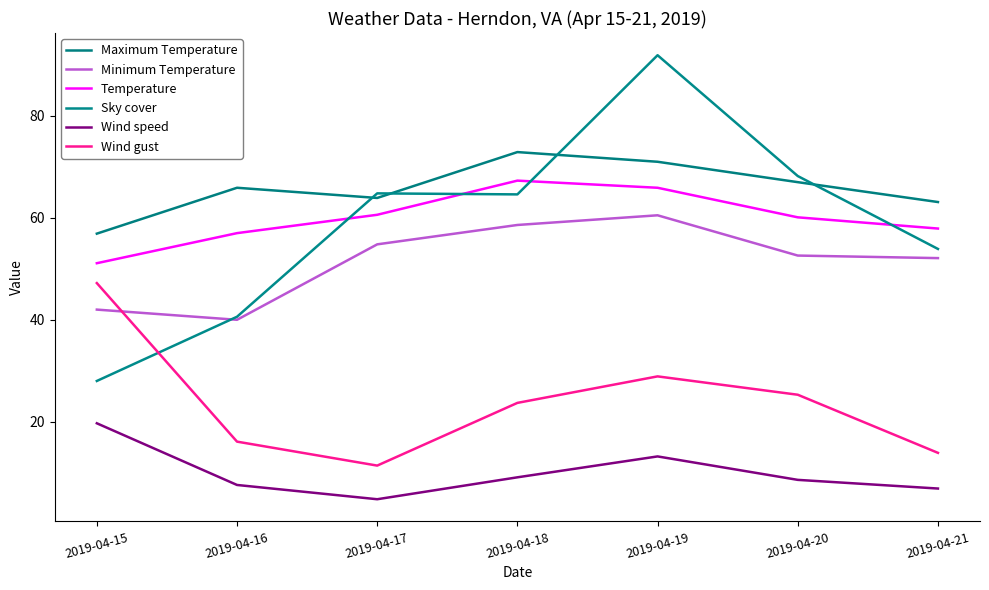

Which series has the largest total across all categories?

Maximum Temperature